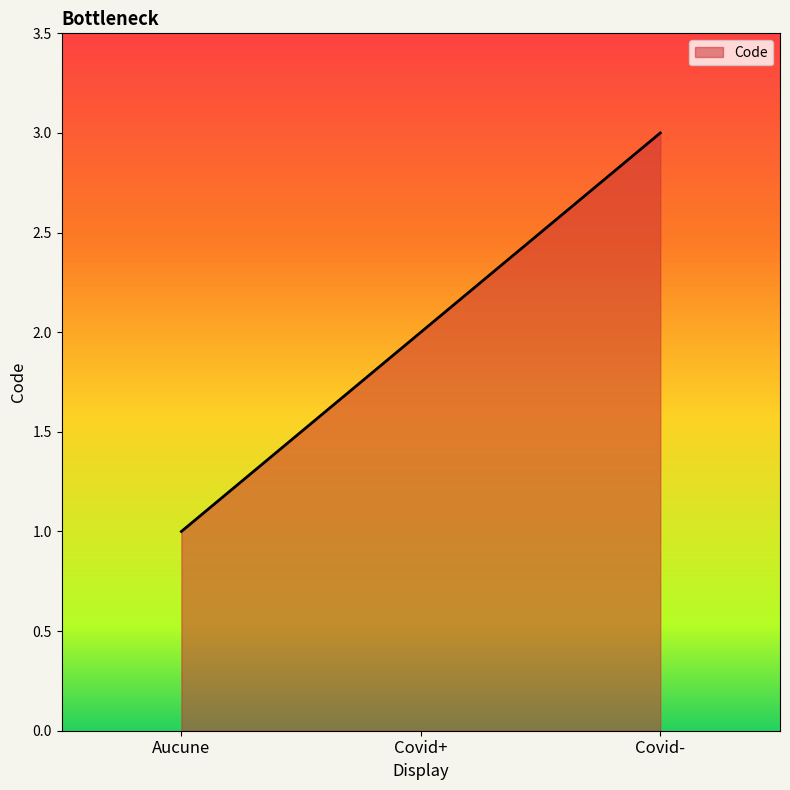

What is the sum of the values at Aucune and Covid-?

4